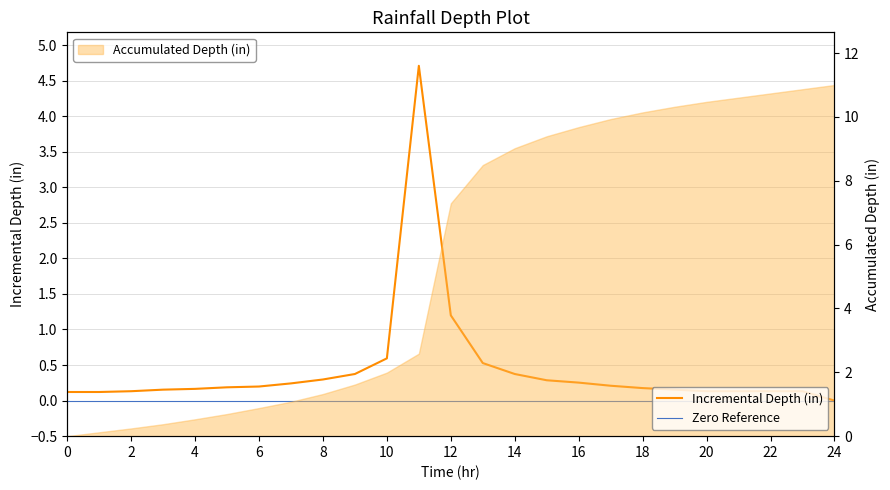

How many values are above zero?

24